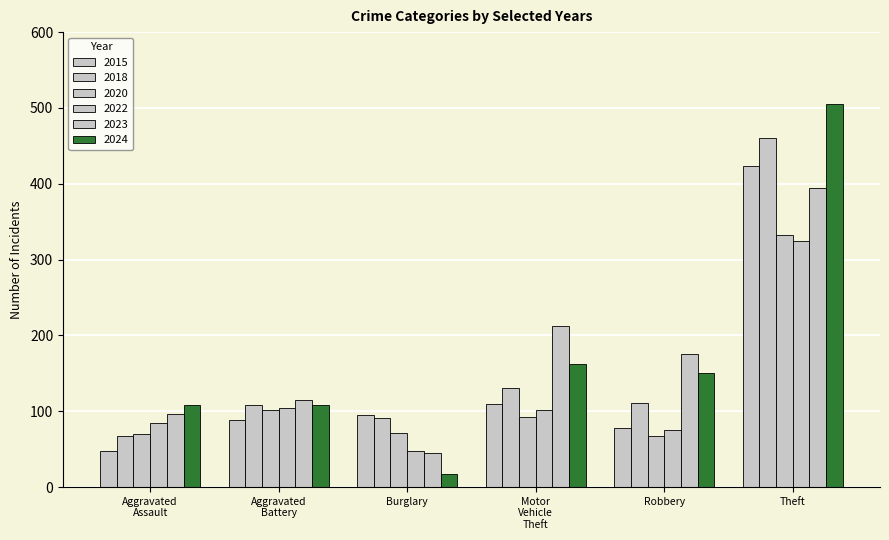

How many data points does each series have?

6